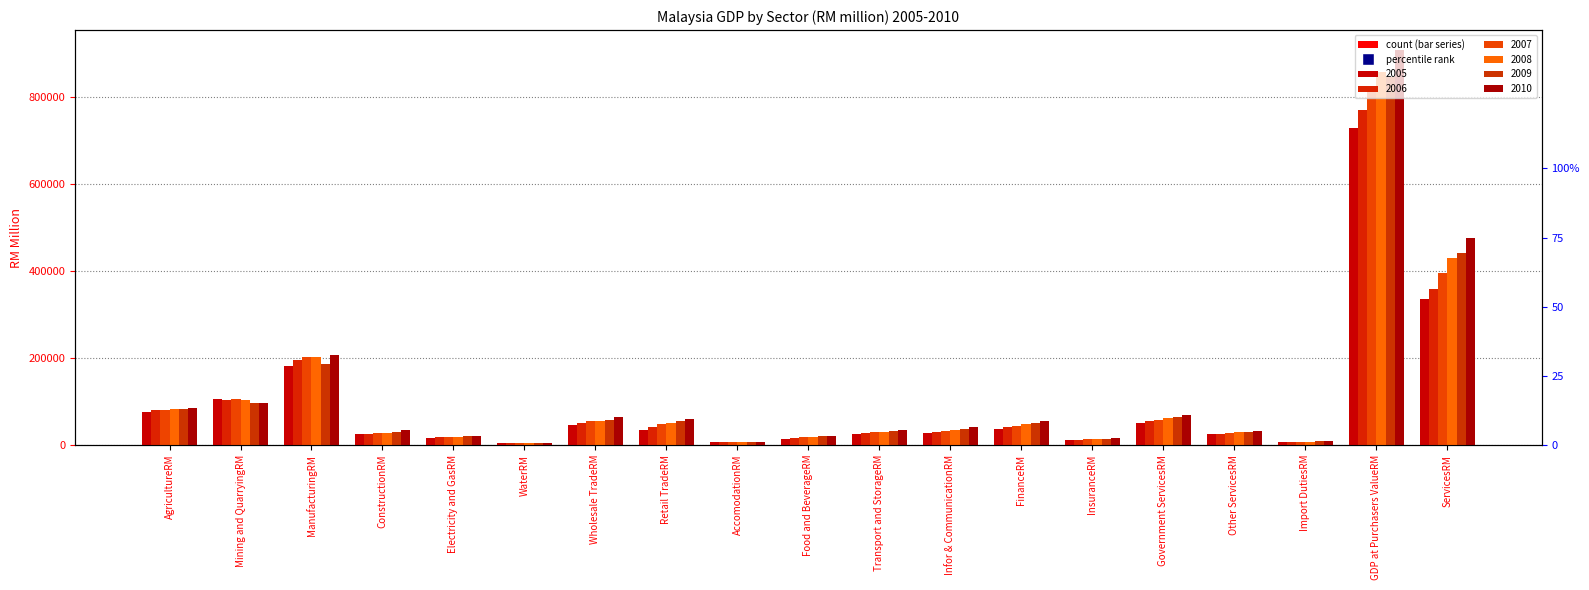

At how many categories does at least one series exceed 399366?

2